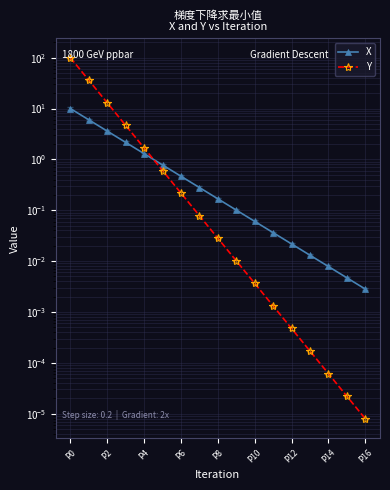

What is the average value of the X series?

1.5